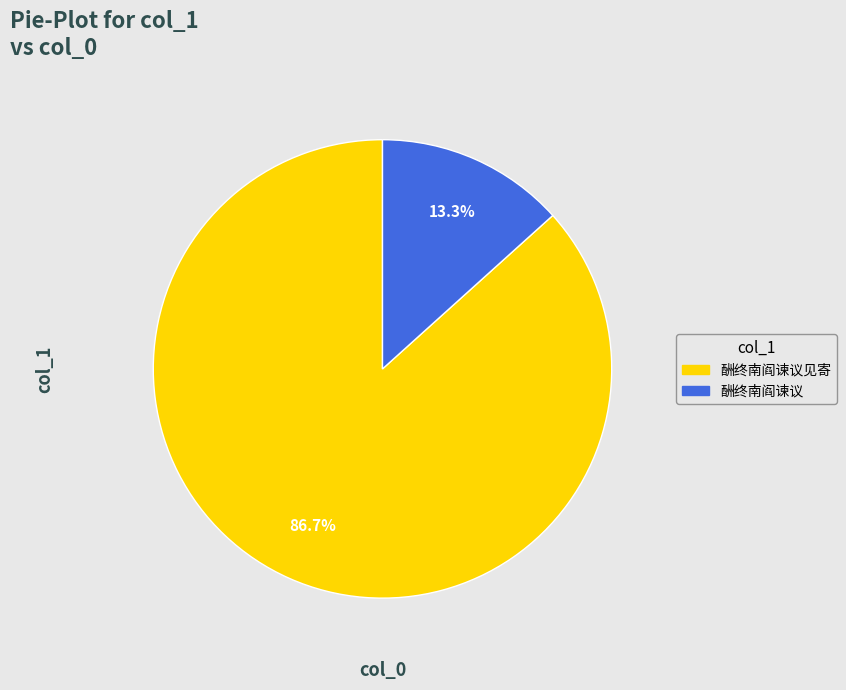

Does any single category account for the majority?

Yes